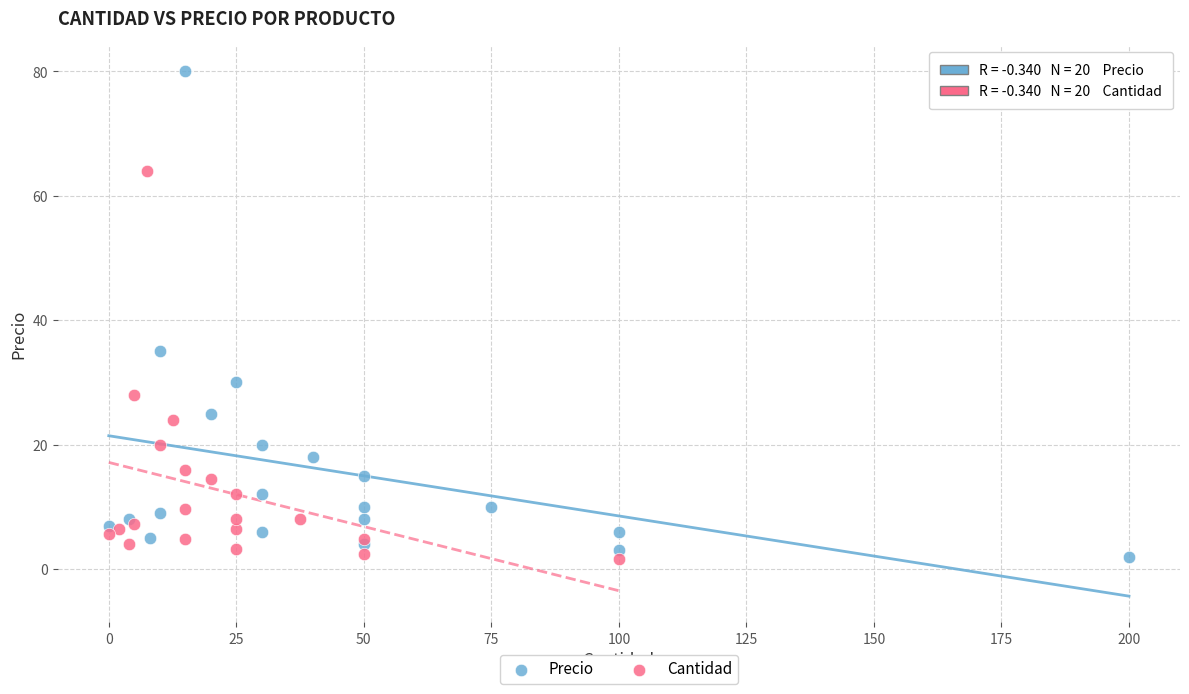

Which series has the largest Y range (max minus min)?

Precio